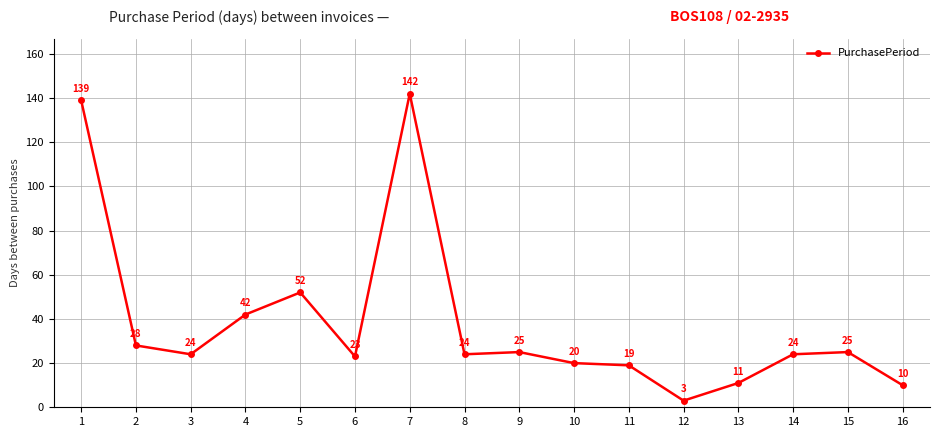

How many values are below 24?

6